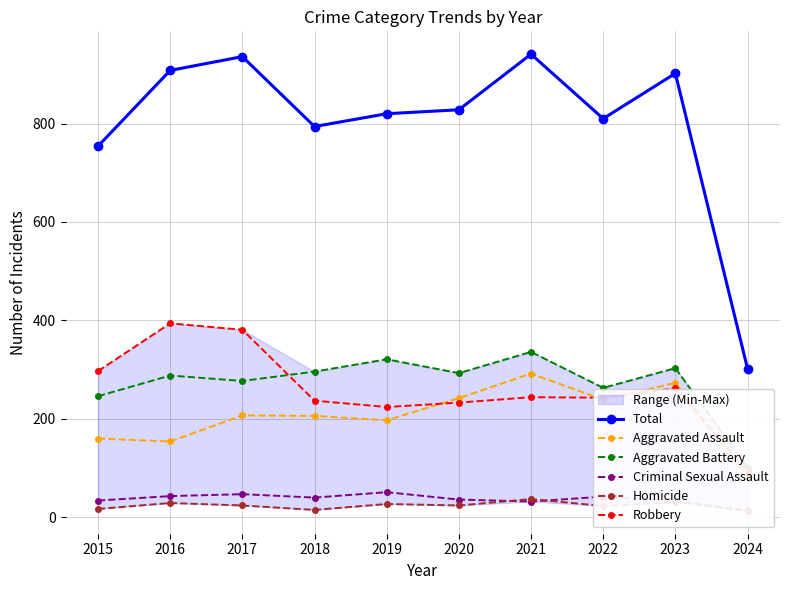

Which series has the largest range (max minus min)?

Total